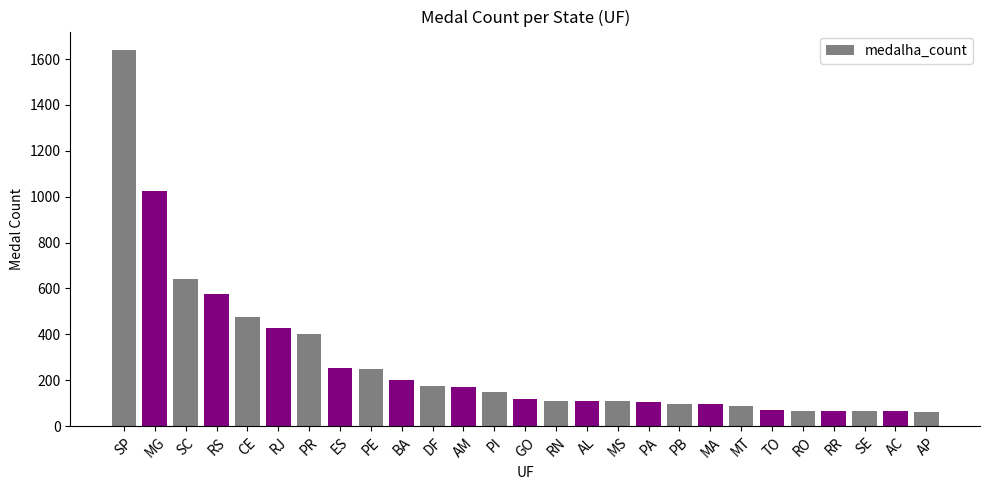

How many categories are shown in the chart?

27